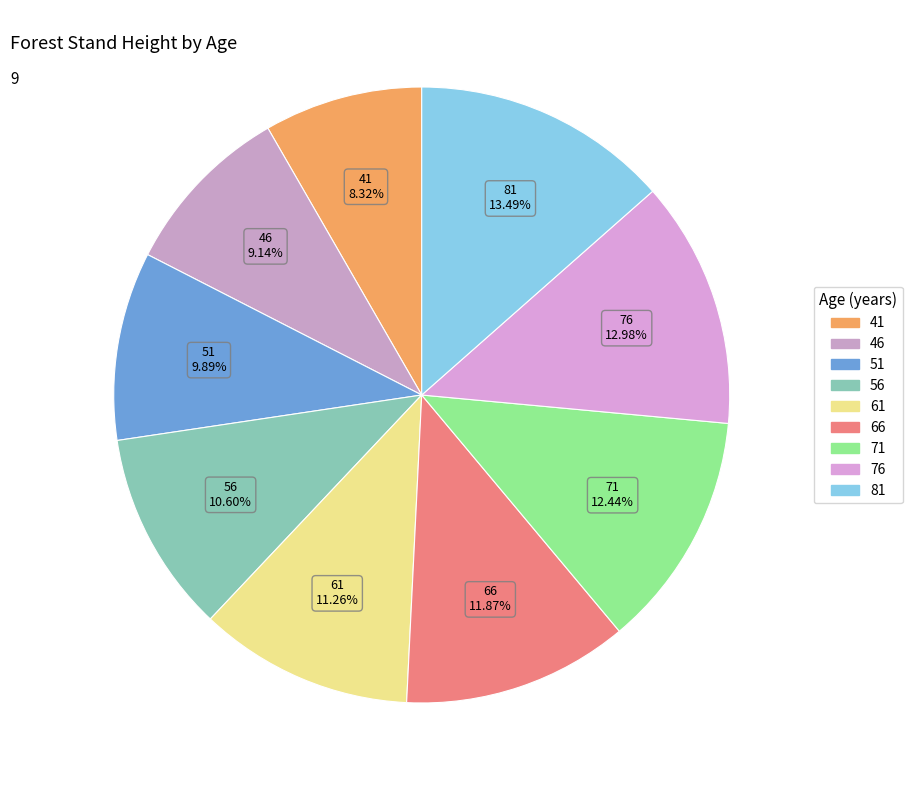

Combined, what portion of the pie is 51 and 41?

18.2%